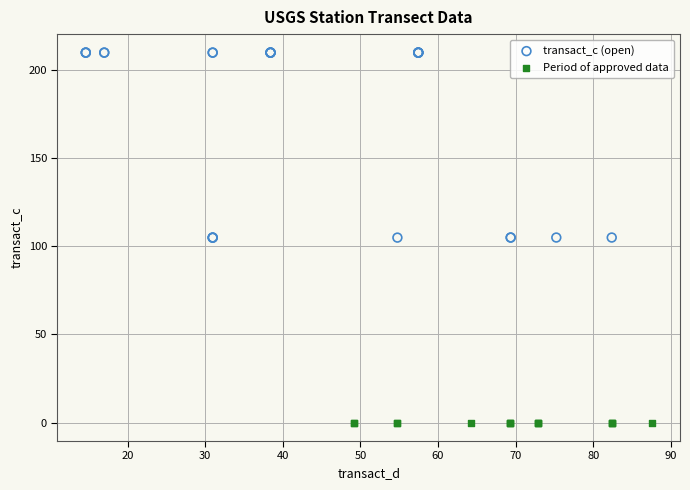

Which series reaches the maximum Y coordinate?

transact_c (open)